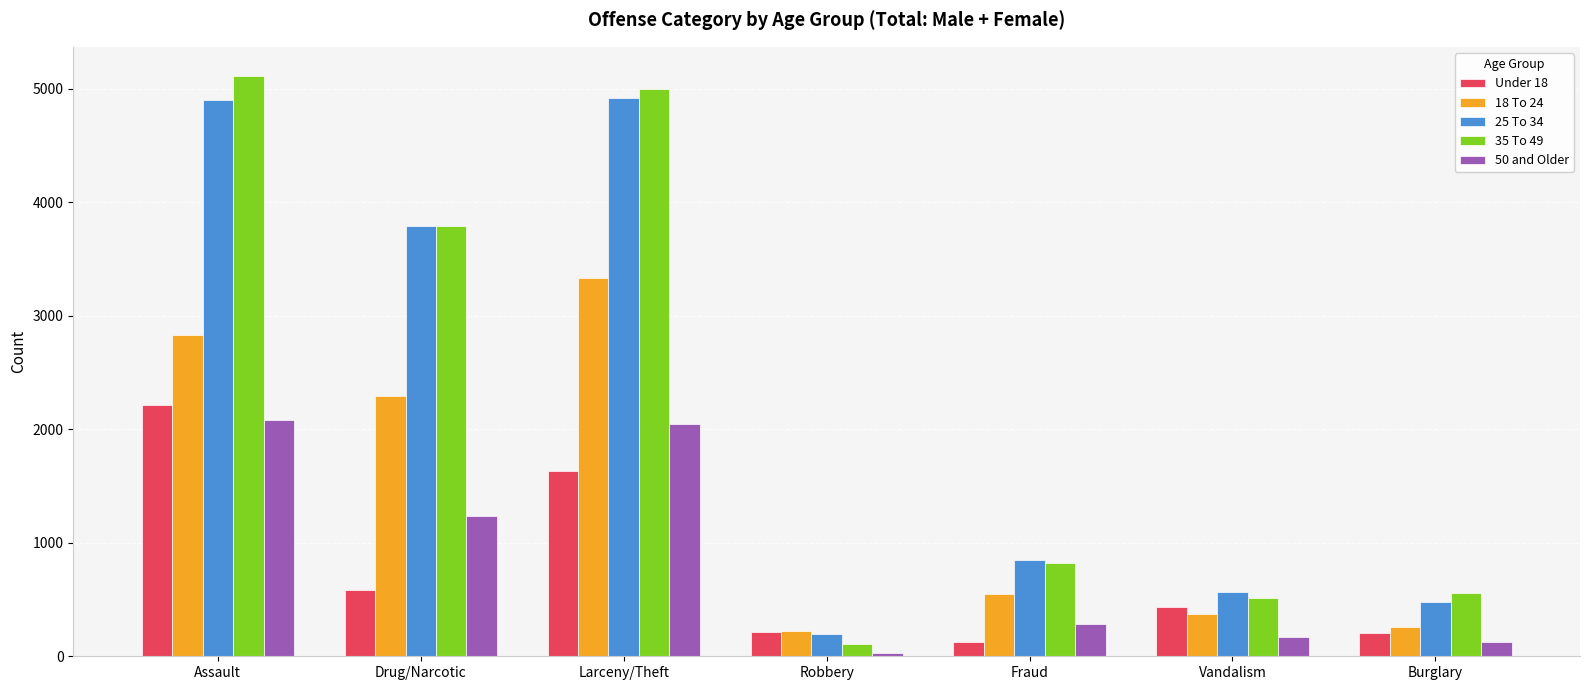

The value of 18 To 24 at Fraud is 788. True or false?

False